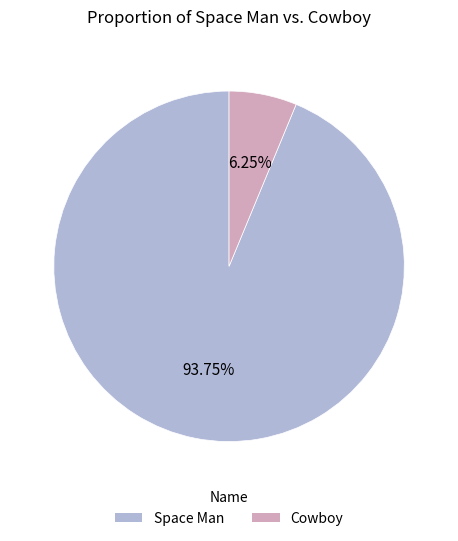

Is Cowboy the majority of the pie?

No